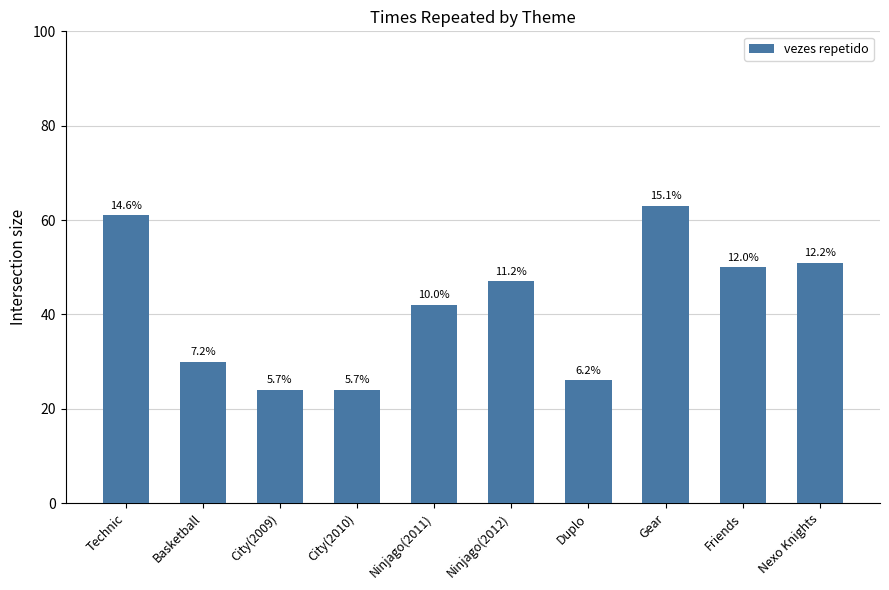

Reading left to right, transcribe all the data shown in this chart.

Technic=61	Basketball=30	City(2009)=24	City(2010)=24	Ninjago(2011)=42	Ninjago(2012)=47	Duplo=26	Gear=63	Friends=50	Nexo Knights=51